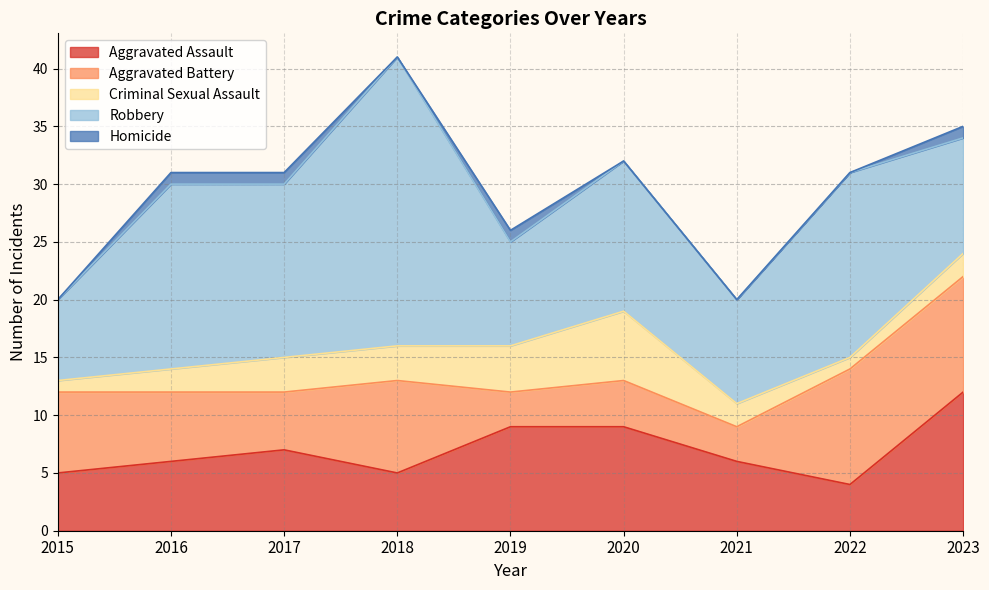

At which category is the sum across all series the highest?

2018